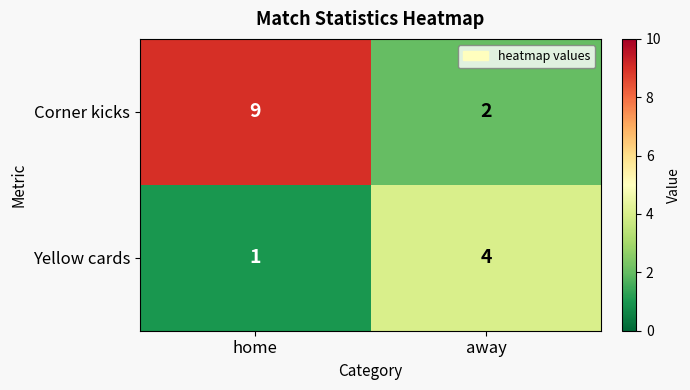

Between home and away, which series saw the biggest shift?

Corner kicks